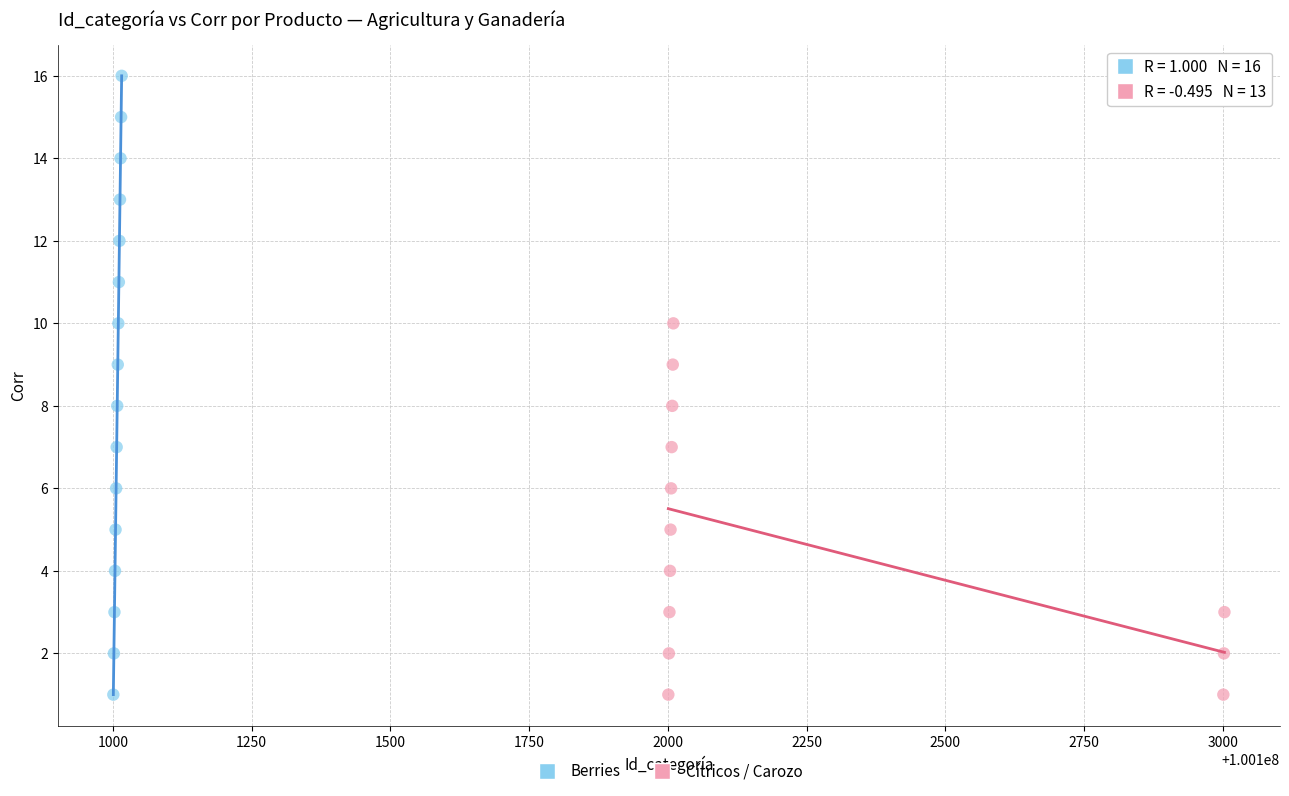

Which series has the widest spread of Y values?

Berries